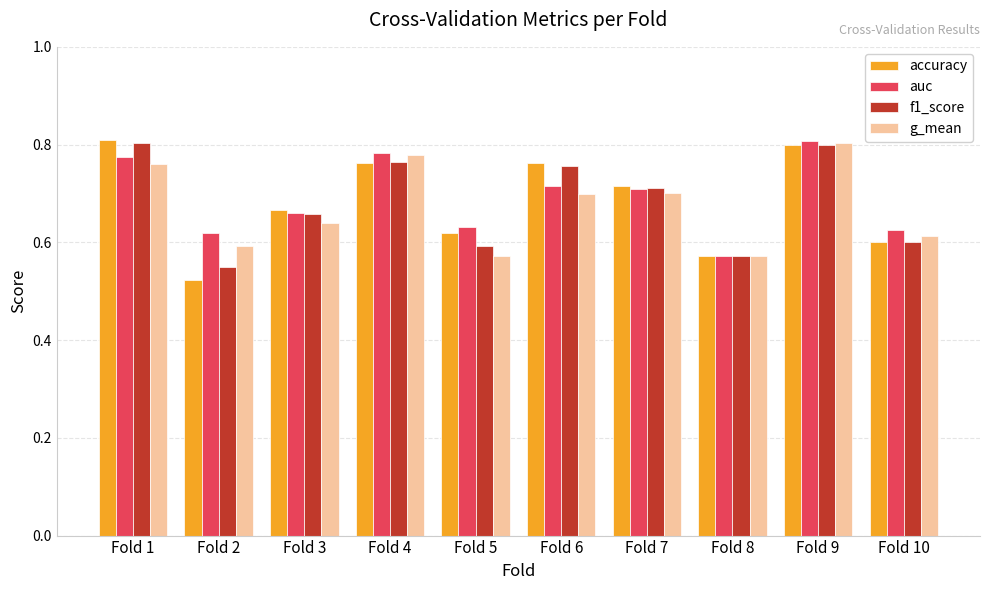

Which category has the highest value in the g_mean series?

Fold 9